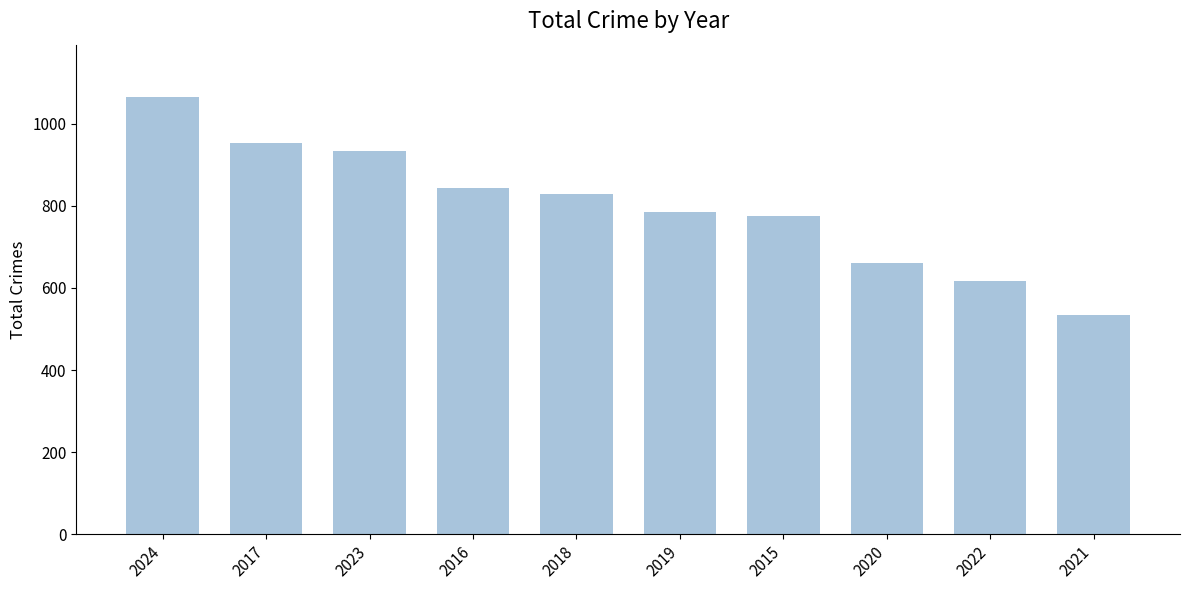

What is the smallest value displayed?

534